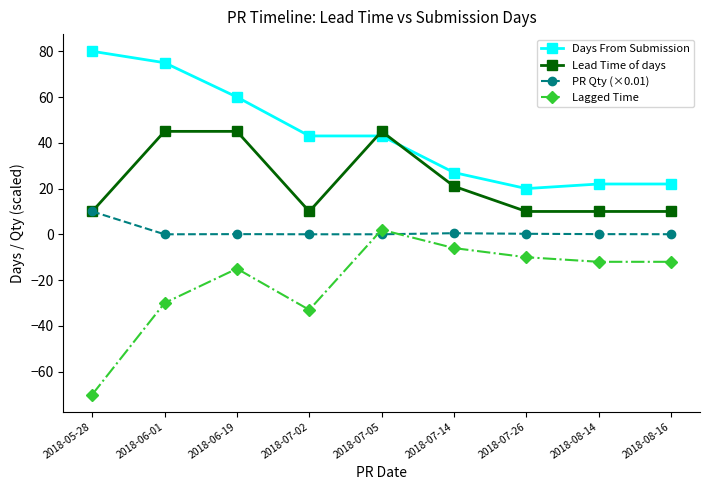

In Lagged Time, how many points are higher than both neighbors (excluding endpoints)?

2